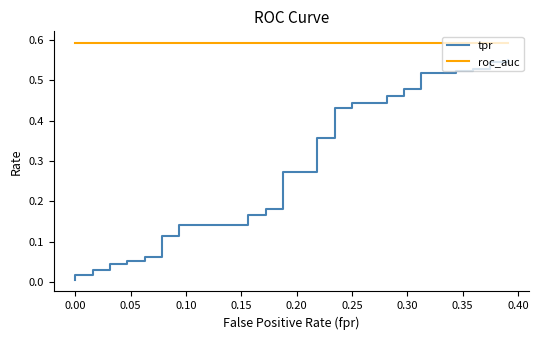

Which series has the widest spread of values?

tpr